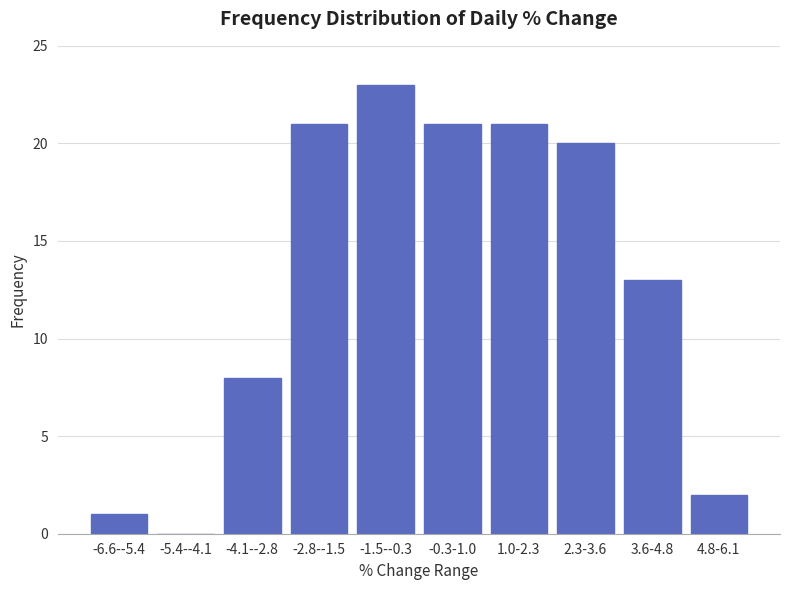

Reading left to right, transcribe all the data shown in this chart.

-6.6--5.4=1	-5.4--4.1=0	-4.1--2.8=8	-2.8--1.5=21	-1.5--0.3=23	-0.3-1.0=21	1.0-2.3=21	2.3-3.6=20	3.6-4.8=13	4.8-6.1=2